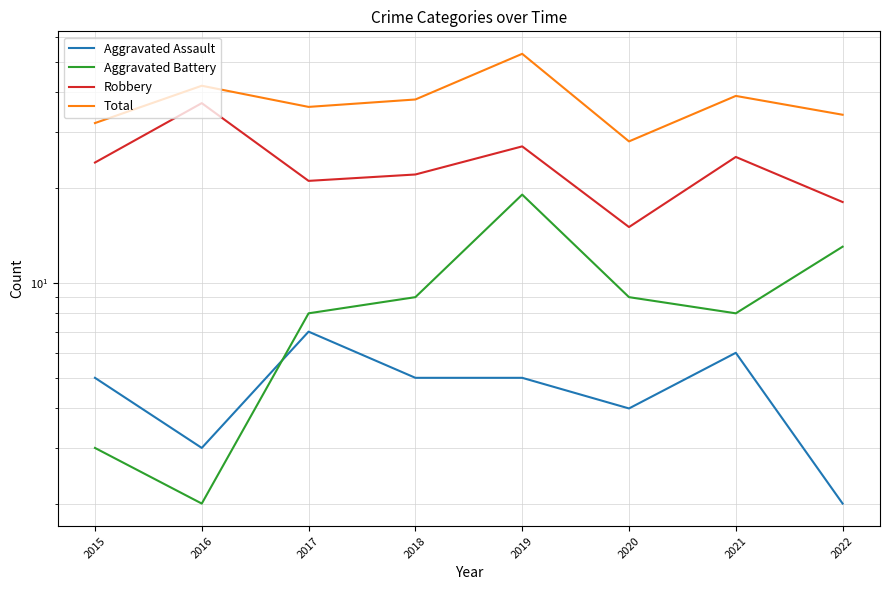

Count the number of data series in this chart.

4